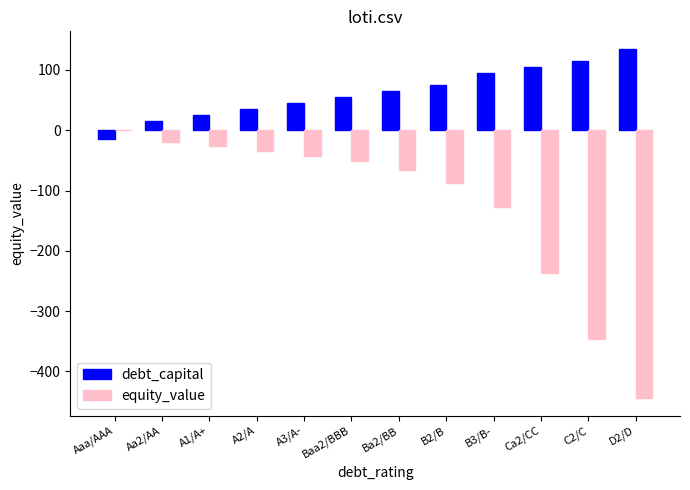

What is the sum of all debt_capital values?

750.0